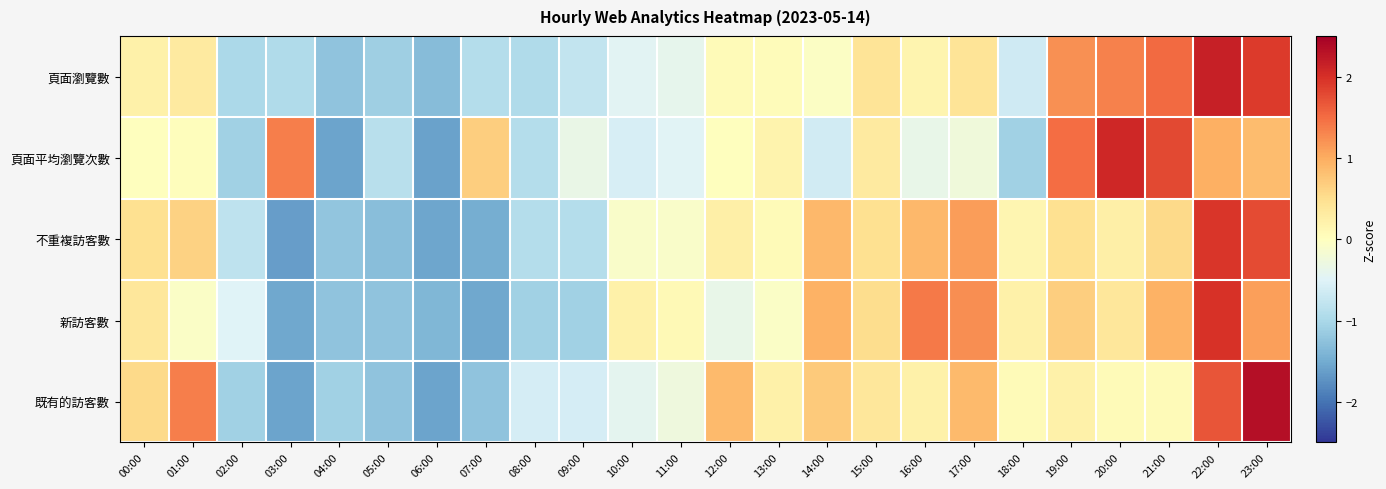

What is the maximum value shown in the chart?

2.3